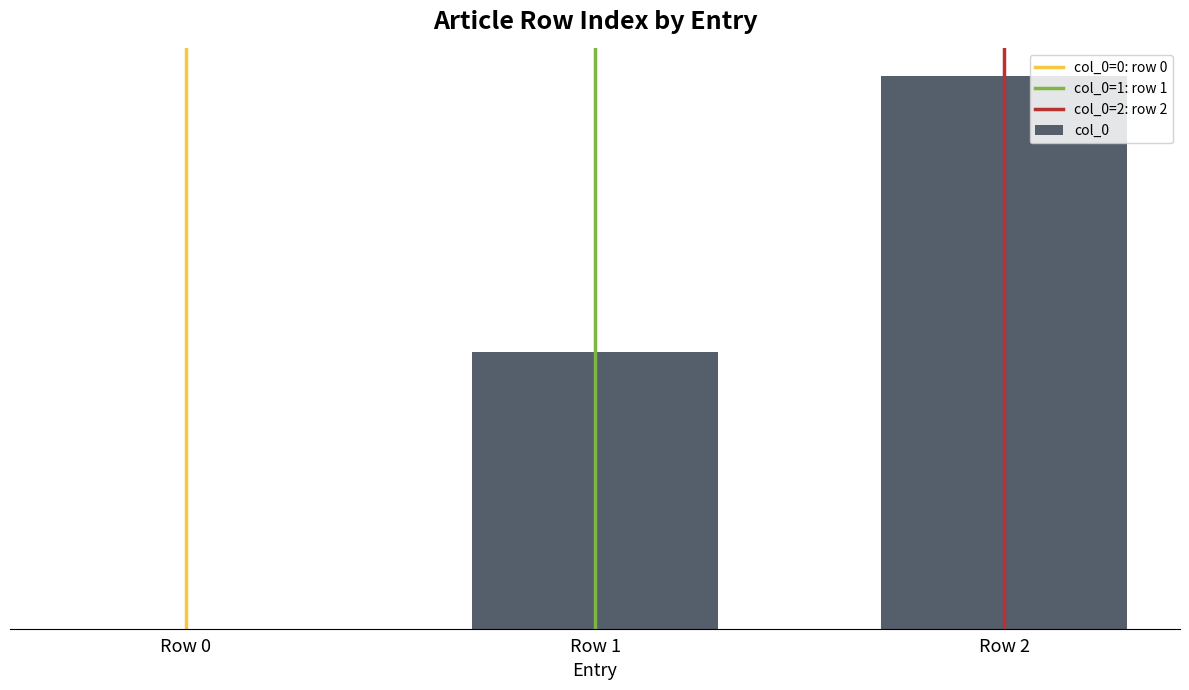

Are the bars horizontal?

No